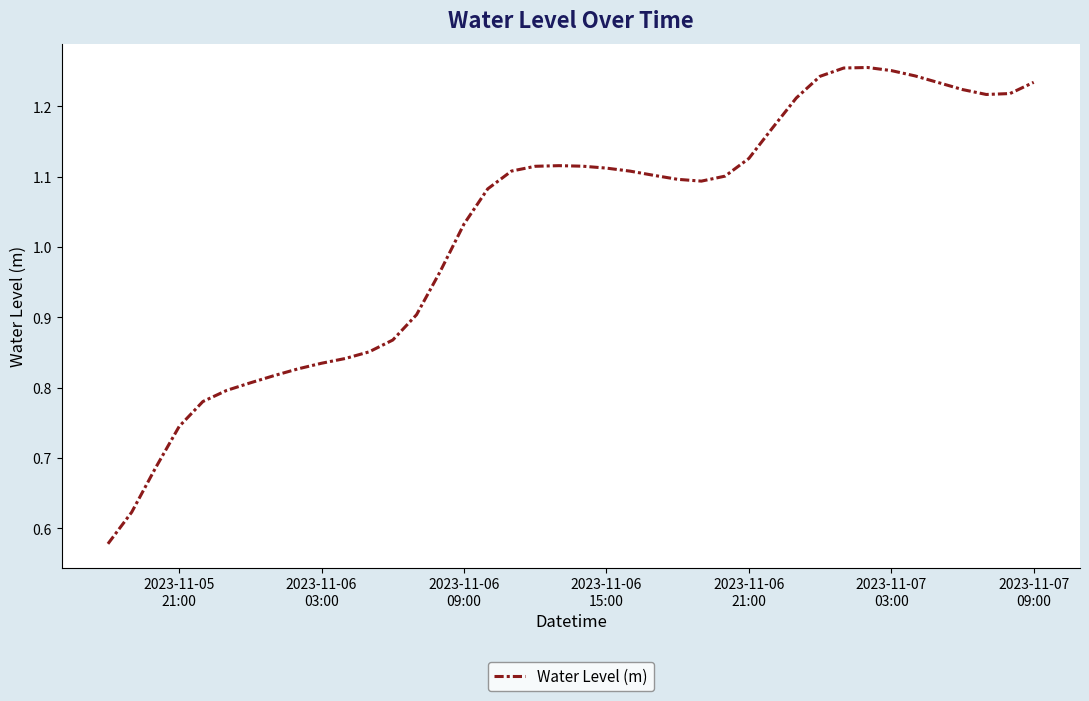

Does the chart have visible grid lines?

Yes